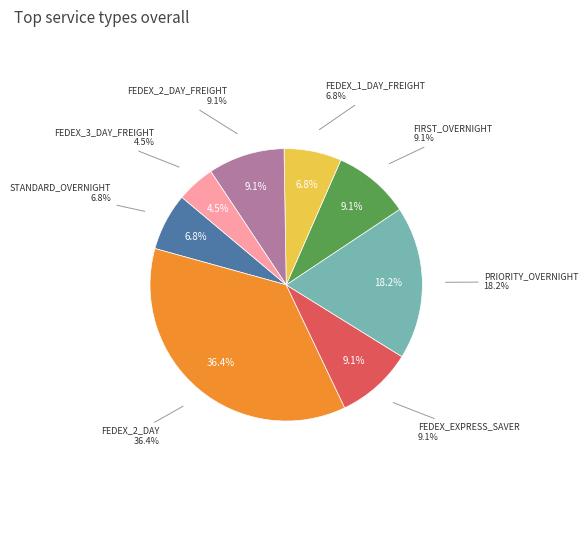

The PRIORITY_OVERNIGHT slice represents 18% of the pie. True or false?

True